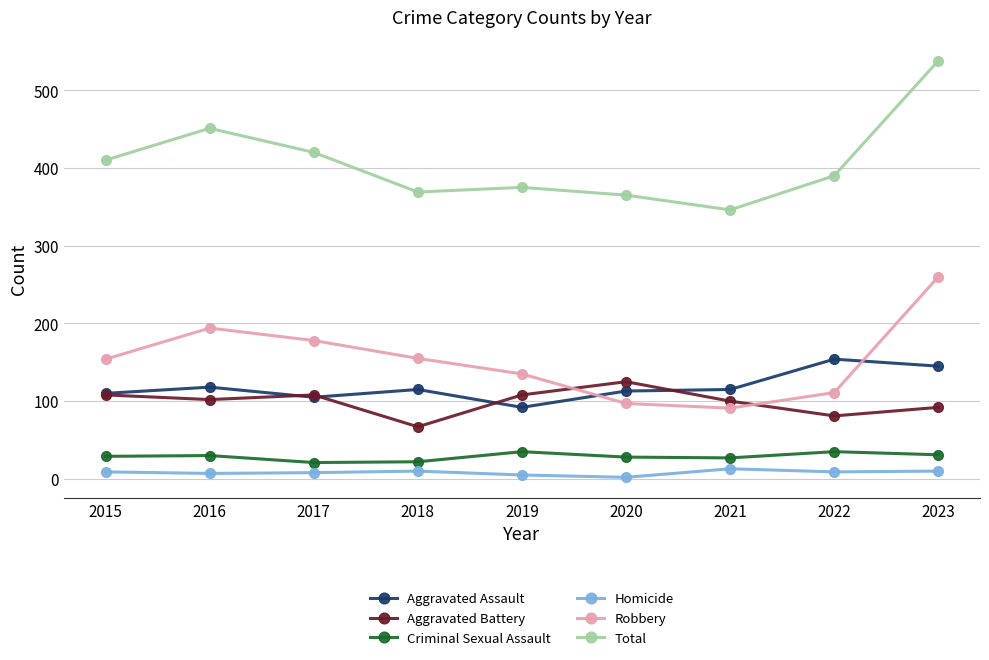

How many data points does each series have?

9